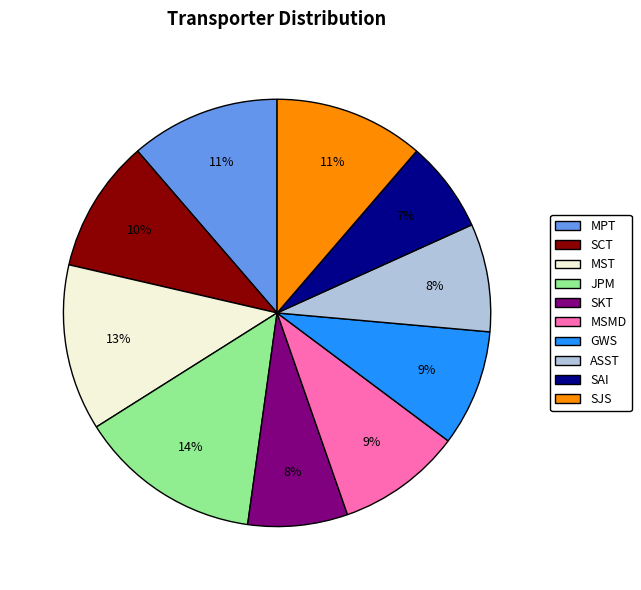

Does any single category account for the majority?

No